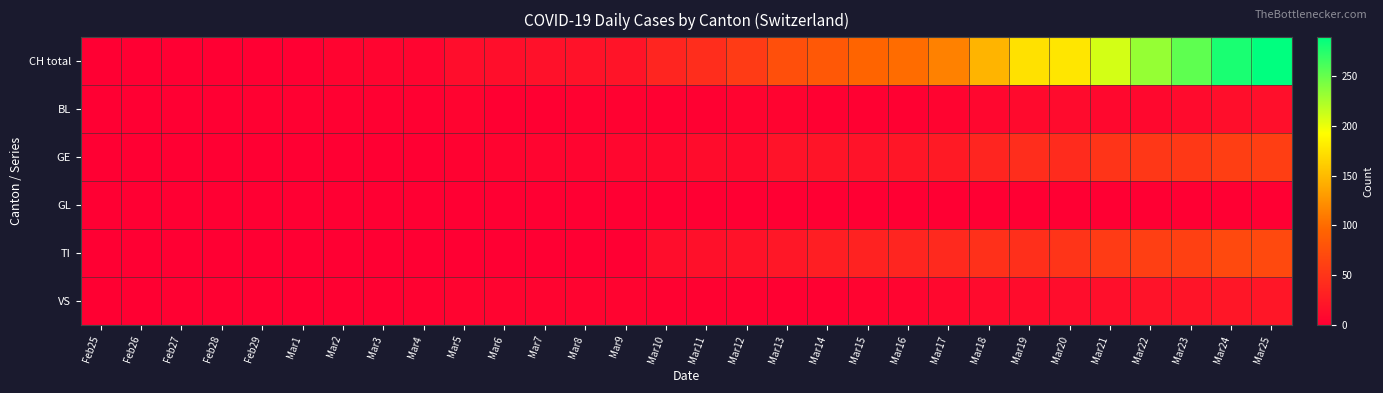

Which series has the largest total across all categories?

CH total